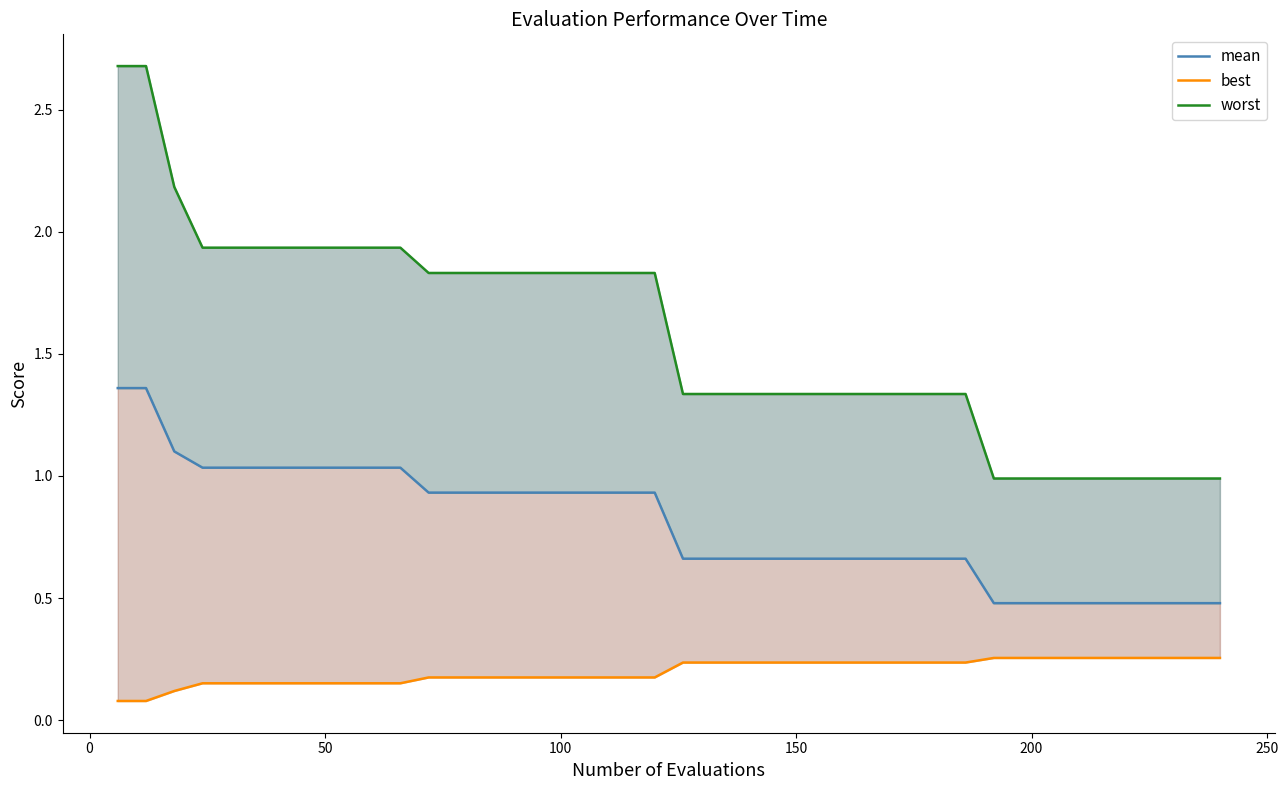

What is the value of the worst point at the 31st from the left?

1.3